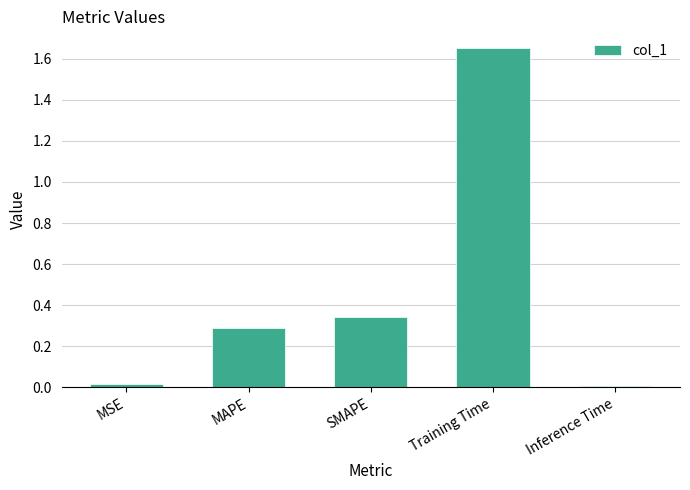

Is it true that the value at MAPE is 0.3?

True